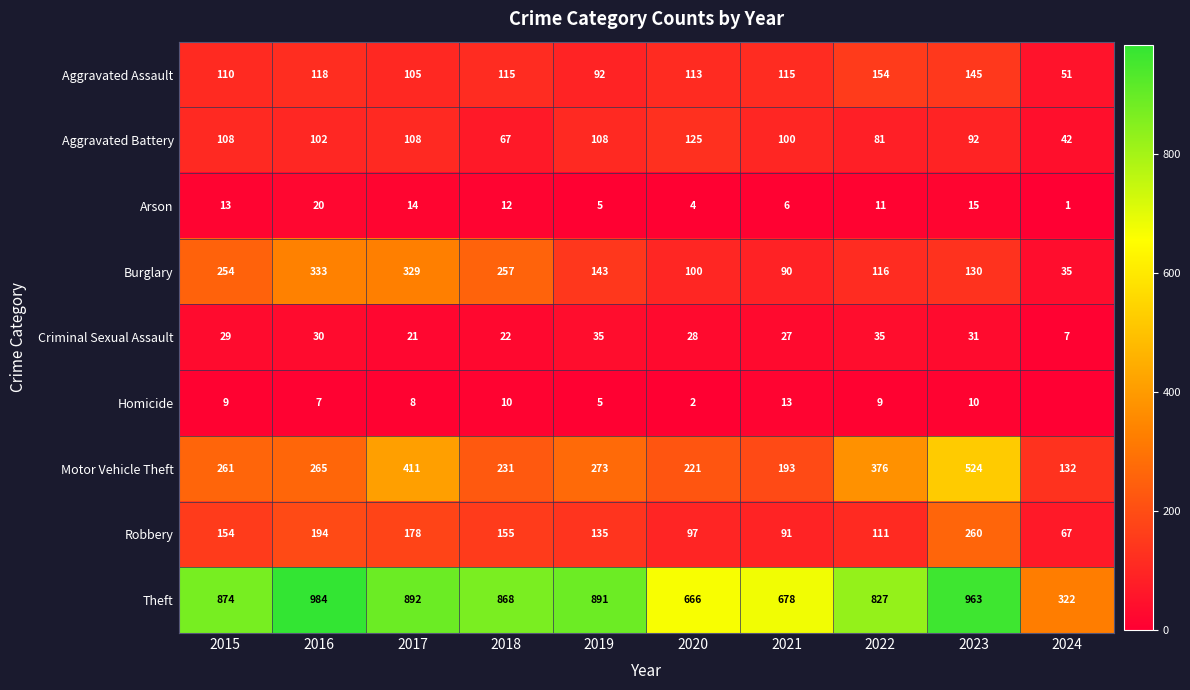

Which category has the highest value in the Aggravated Assault series?

2022